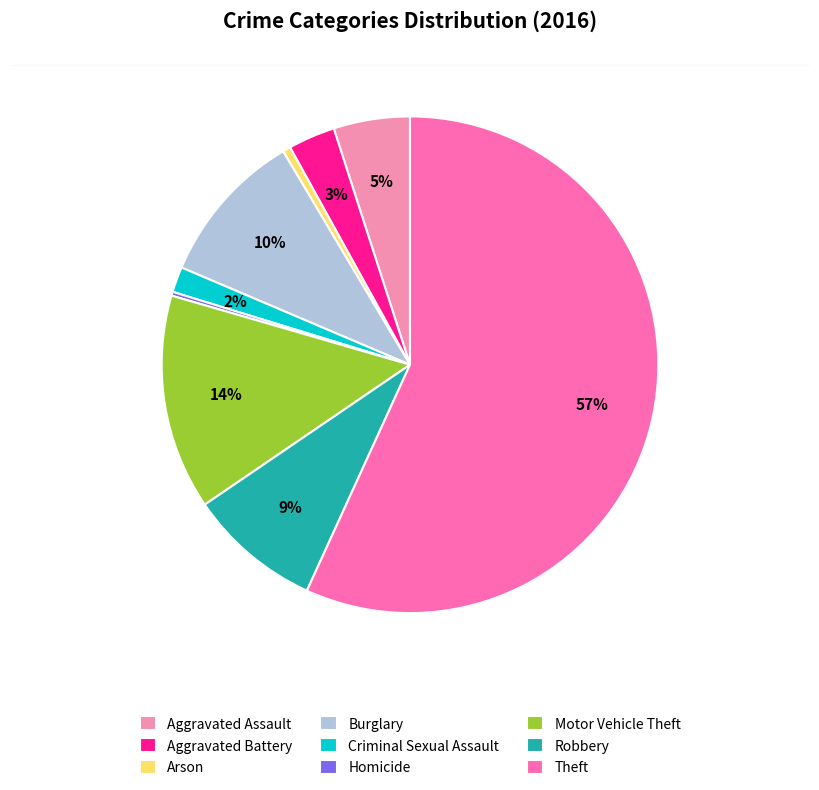

True or false: Burglary accounts for 10% of the total.

True